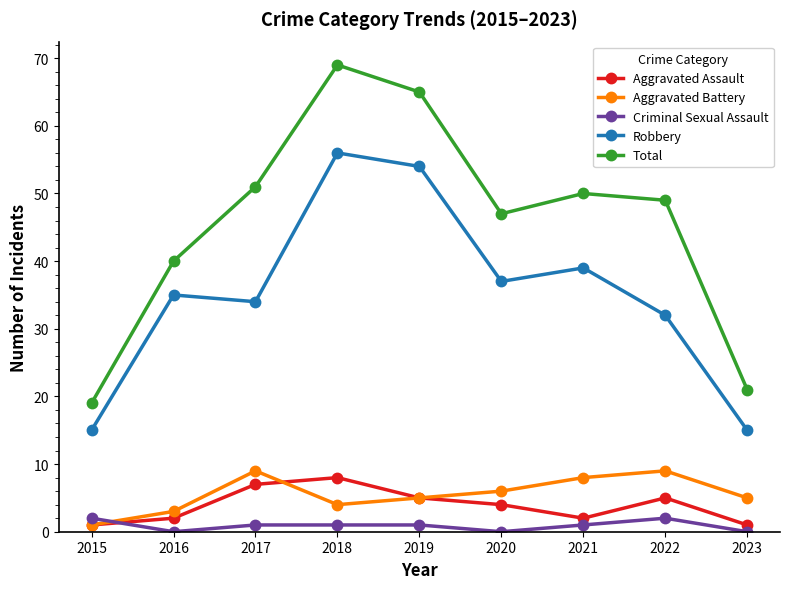

What are all the series names shown in the legend?

Aggravated Assault, Aggravated Battery, Criminal Sexual Assault, Robbery, Total